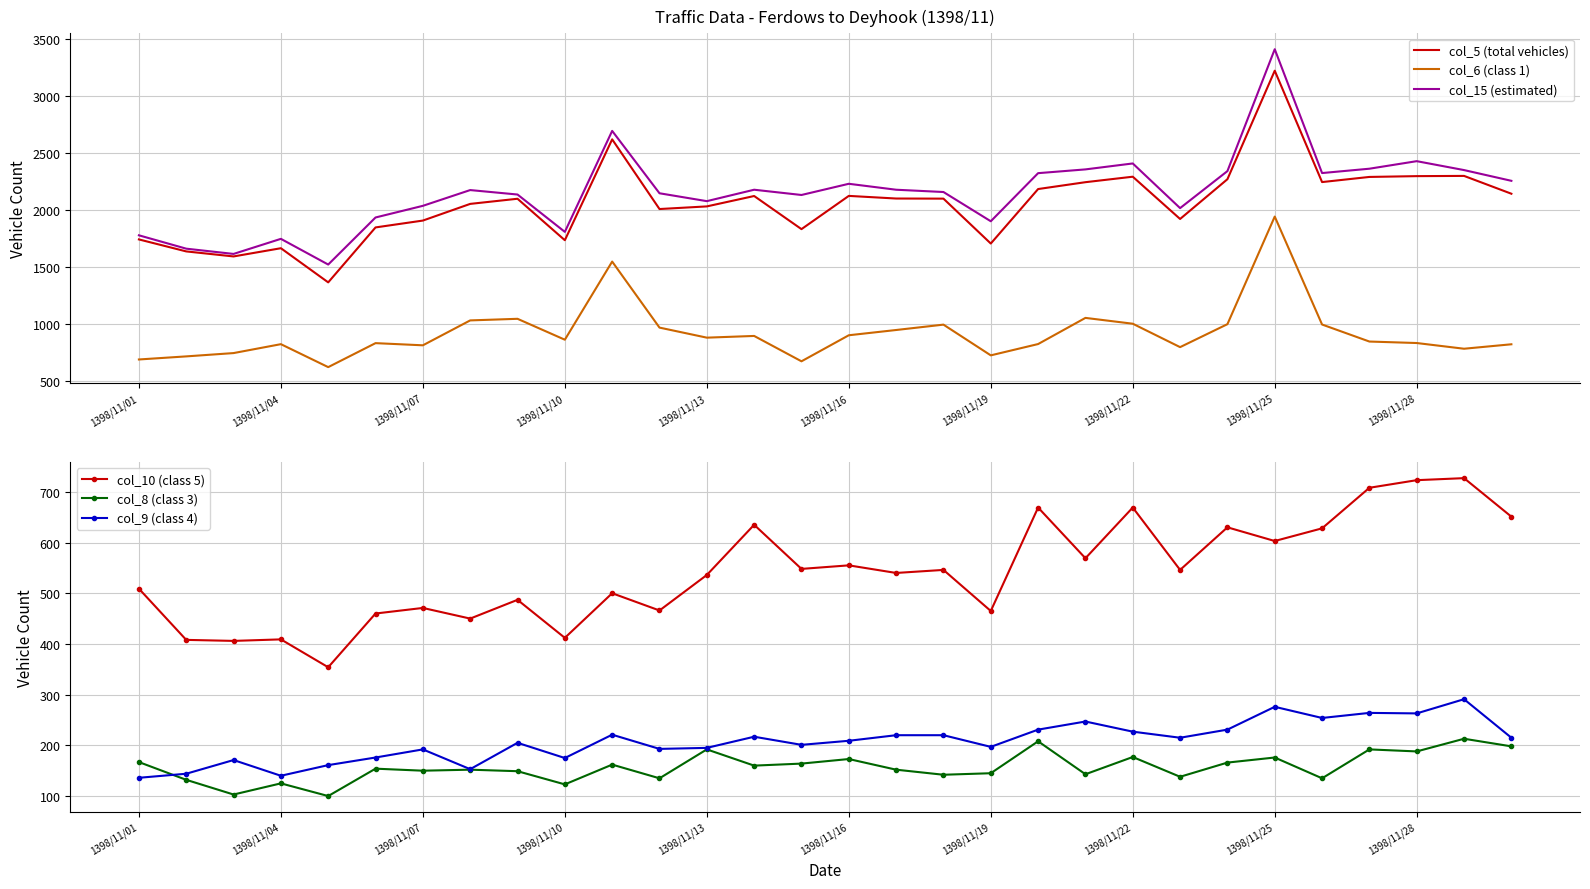

What is the lowest value of the col_5 (total vehicles) series?

1367